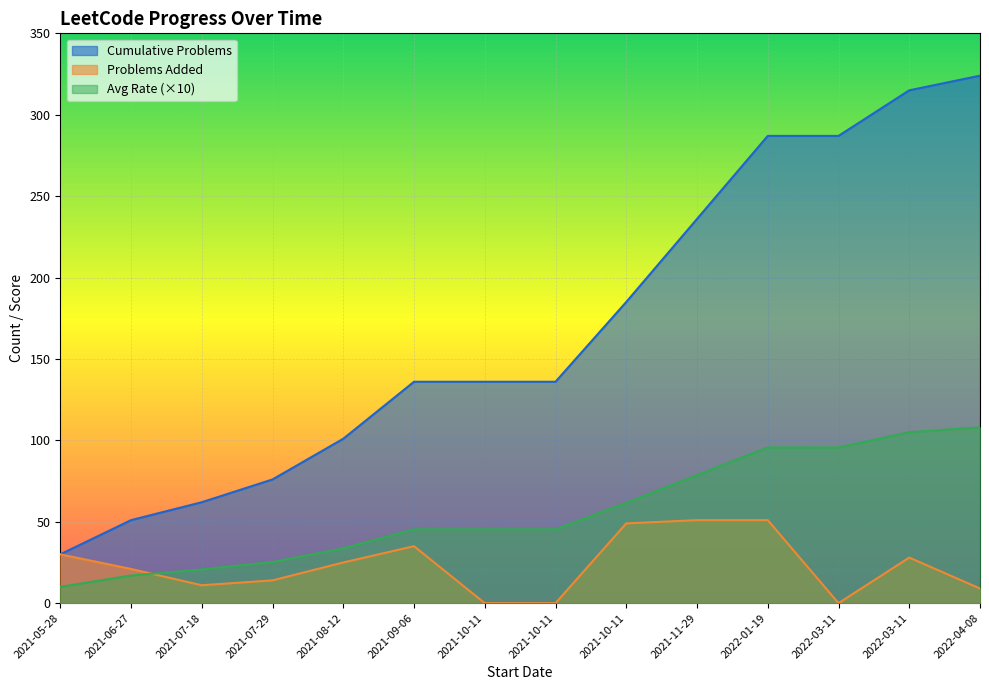

What is the approximate value of Cumulative Problems at 2021-08-12?

101.0